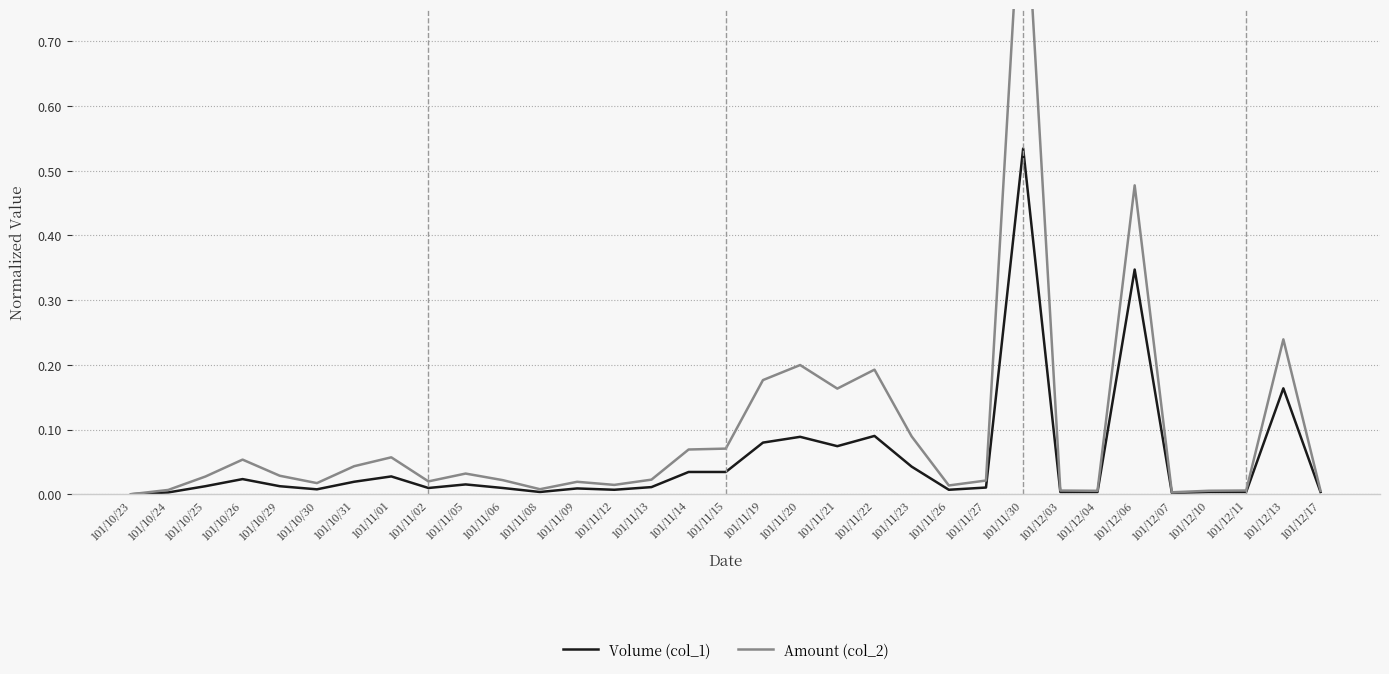

Reading left to right, transcribe all the data shown in this chart.

Volume (col_1): 0.0	0.0	0.0	0.0	0.0	0.0	0.0	0.0	0.0	0.0	0.0	0.0	0.0	0.0	0.0	0.0	0.0	0.1	0.1	0.1	0.1	0.0	0.0	0.0	0.5	0.0	0.0	0.3	0.0	0.0	0.0	0.2	0.0
Amount (col_2): 0.0	0.0	0.0	0.1	0.0	0.0	0.0	0.1	0.0	0.0	0.0	0.0	0.0	0.0	0.0	0.1	0.1	0.2	0.2	0.2	0.2	0.1	0.0	0.0	1.0	0.0	0.0	0.5	0.0	0.0	0.0	0.2	0.0